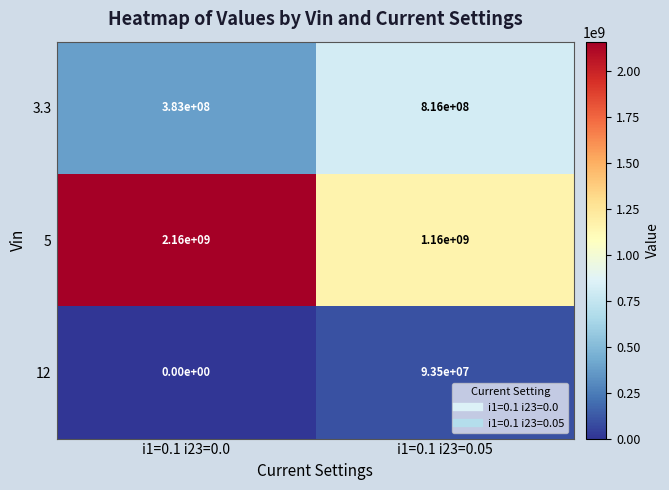

What is the average value of the 12 series?

46750000